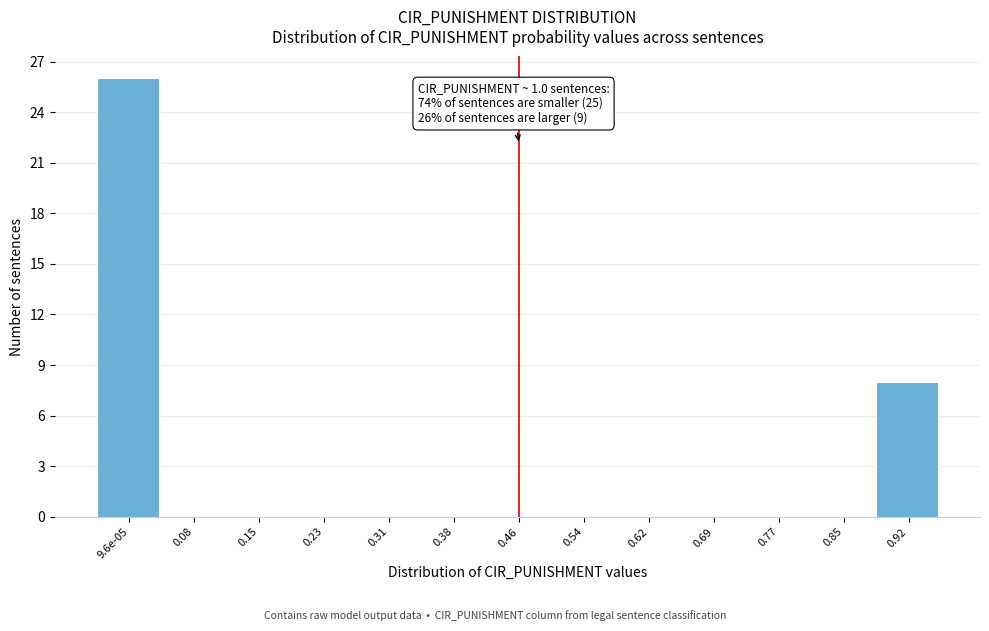

Reading left to right, what are all the values shown in this chart?

9.6e-05=26	0.08=0	0.15=0	0.23=0	0.31=0	0.38=0	0.46=0	0.54=0	0.62=0	0.69=0	0.77=0	0.85=0	0.92=8